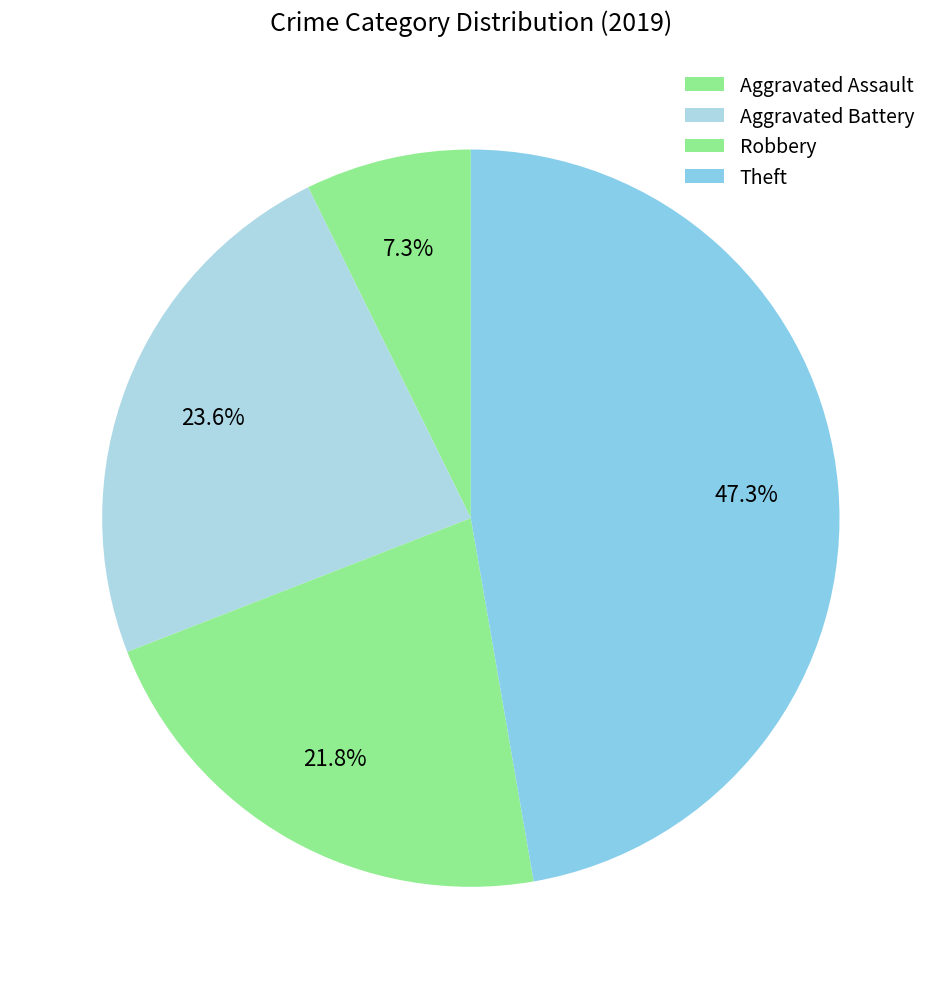

To the nearest percent, what is the average slice percentage?

25%